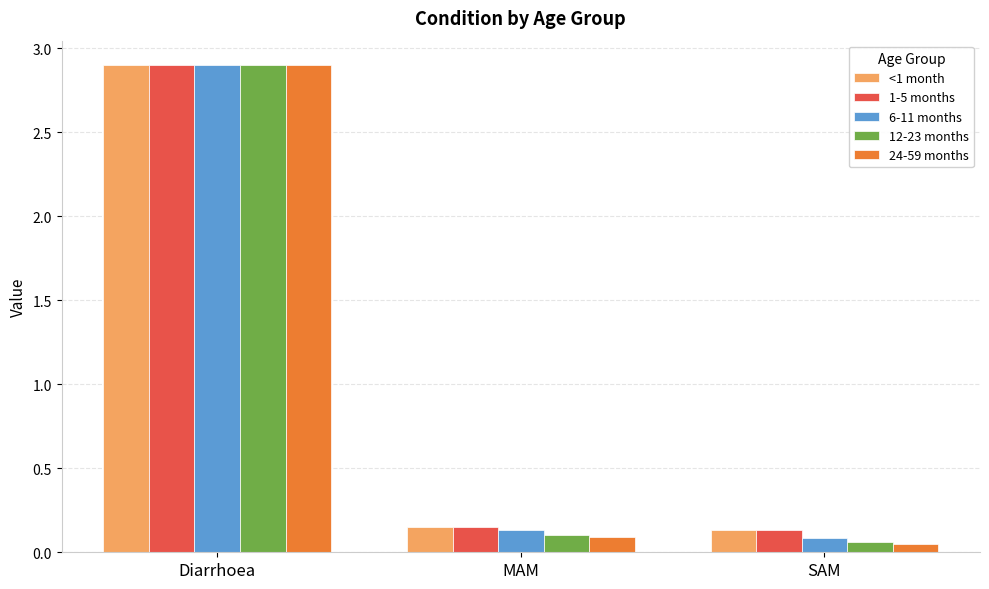

What position from the right is SAM?

1